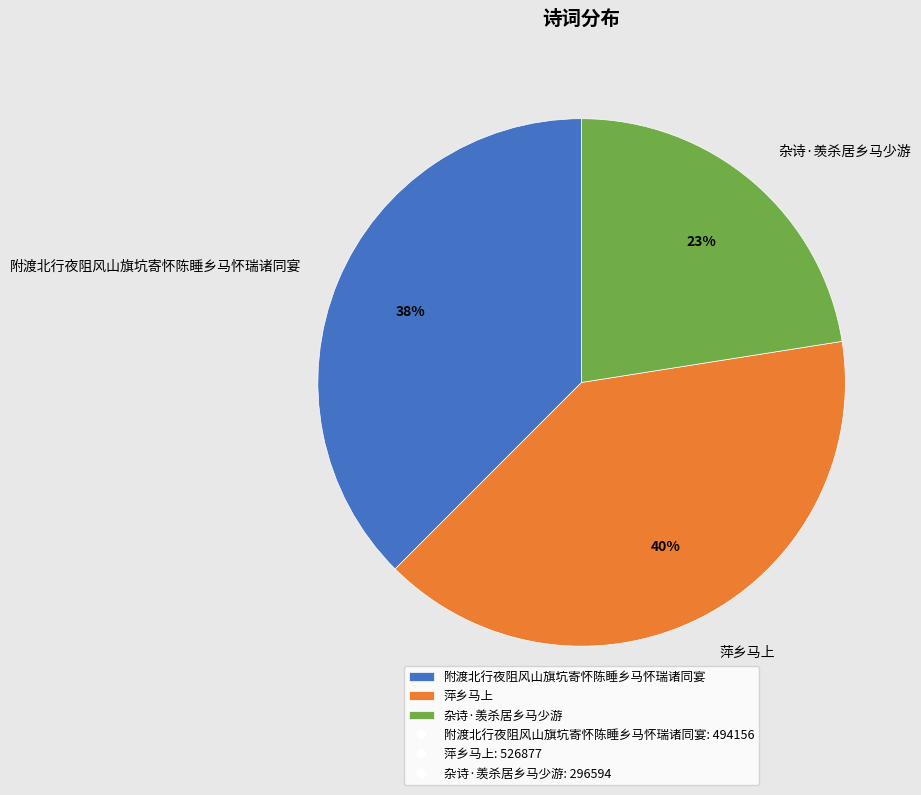

To the nearest percent, what is the difference between the 萍乡马上 and 附渡北行夜阻风山旗坑寄怀陈睡乡马怀瑞诸同宴 slice percentages?

2%